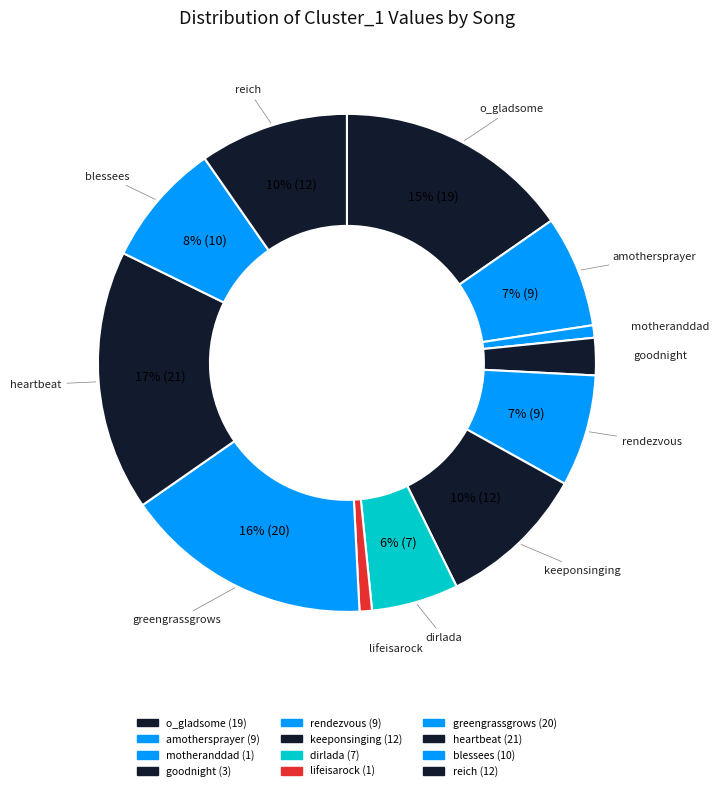

To the nearest percent, what percentage of the pie is blessees?

8%